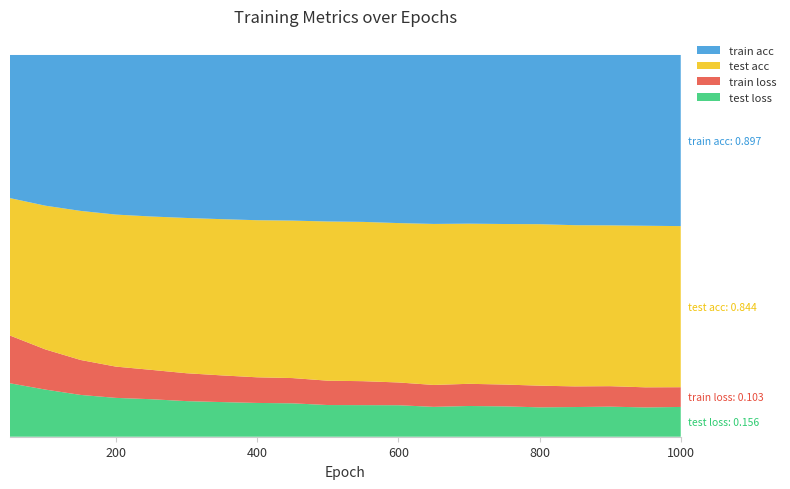

Reading left to right, extract all data points from this chart.

test loss: 50=0.3	100=0.2	150=0.2	200=0.2	250=0.2	300=0.2	350=0.2	400=0.2	450=0.2	500=0.2	550=0.2	600=0.2	650=0.2	700=0.2	750=0.2	800=0.2	850=0.2	900=0.2	950=0.2	1000=0.2
train loss: 50=0.3	100=0.2	150=0.2	200=0.2	250=0.2	300=0.1	350=0.1	400=0.1	450=0.1	500=0.1	550=0.1	600=0.1	650=0.1	700=0.1	750=0.1	800=0.1	850=0.1	900=0.1	950=0.1	1000=0.1
test acc: 50=0.7	100=0.8	150=0.8	200=0.8	250=0.8	300=0.8	350=0.8	400=0.8	450=0.8	500=0.8	550=0.8	600=0.8	650=0.8	700=0.8	750=0.8	800=0.8	850=0.8	900=0.8	950=0.8	1000=0.8
train acc: 50=0.7	100=0.8	150=0.8	200=0.8	250=0.8	300=0.9	350=0.9	400=0.9	450=0.9	500=0.9	550=0.9	600=0.9	650=0.9	700=0.9	750=0.9	800=0.9	850=0.9	900=0.9	950=0.9	1000=0.9